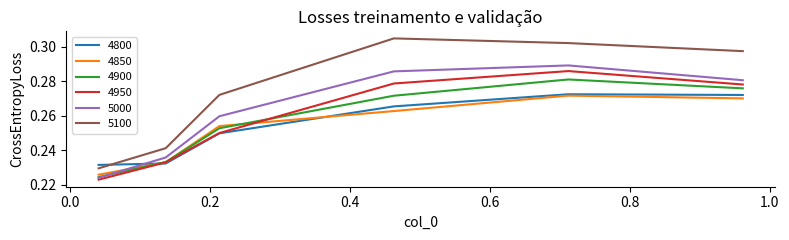

Which series has the largest range (max minus min)?

5100